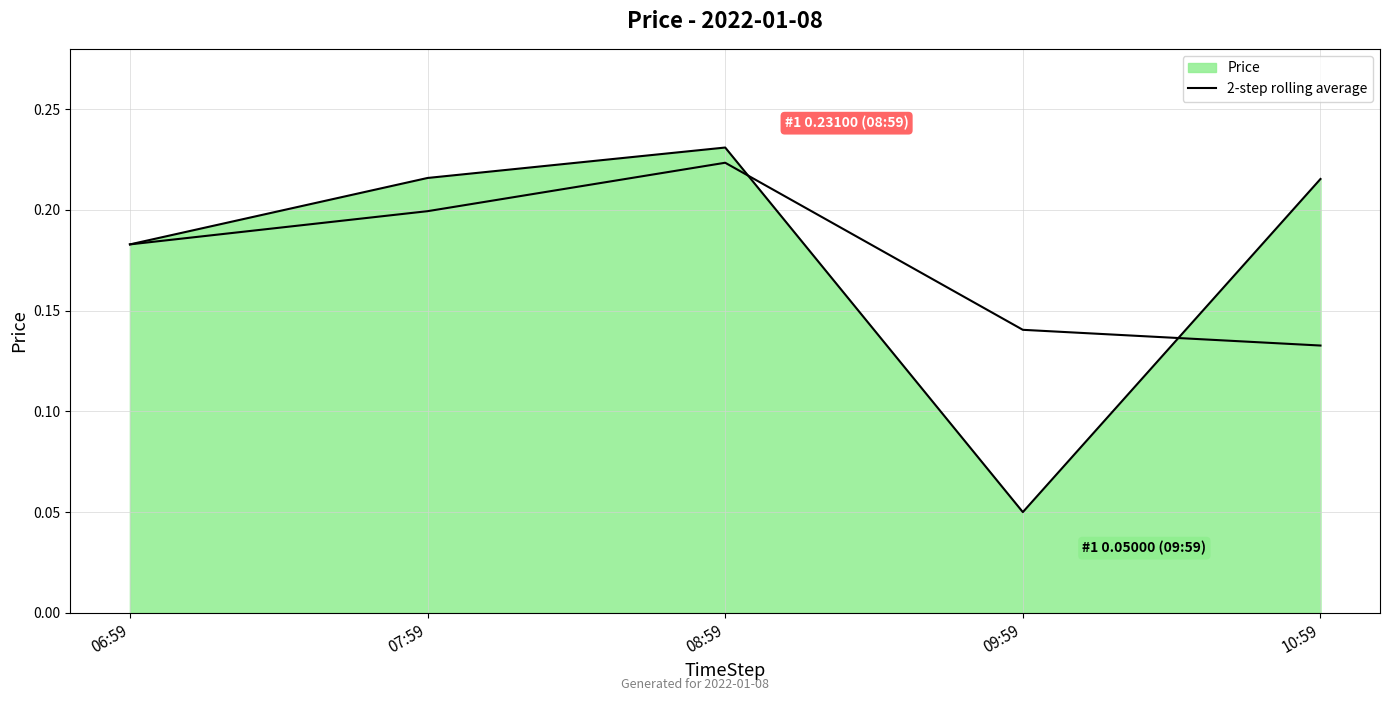

How many categories are shown in the chart?

5